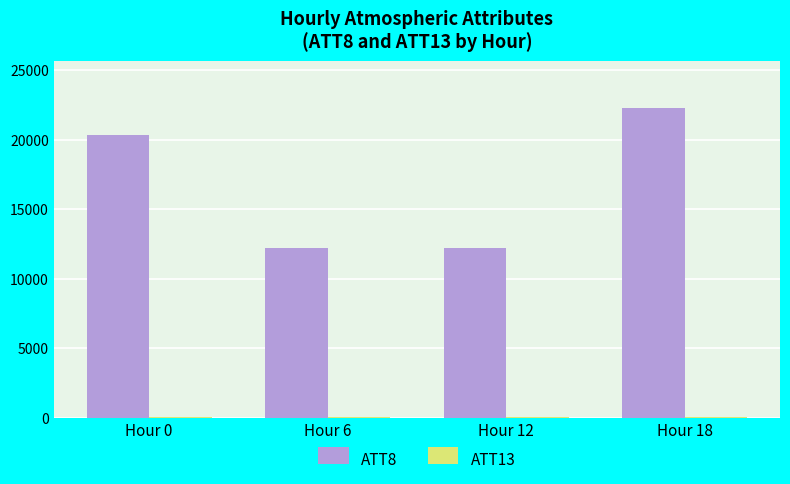

What is the maximum value for ATT8?

22300.0